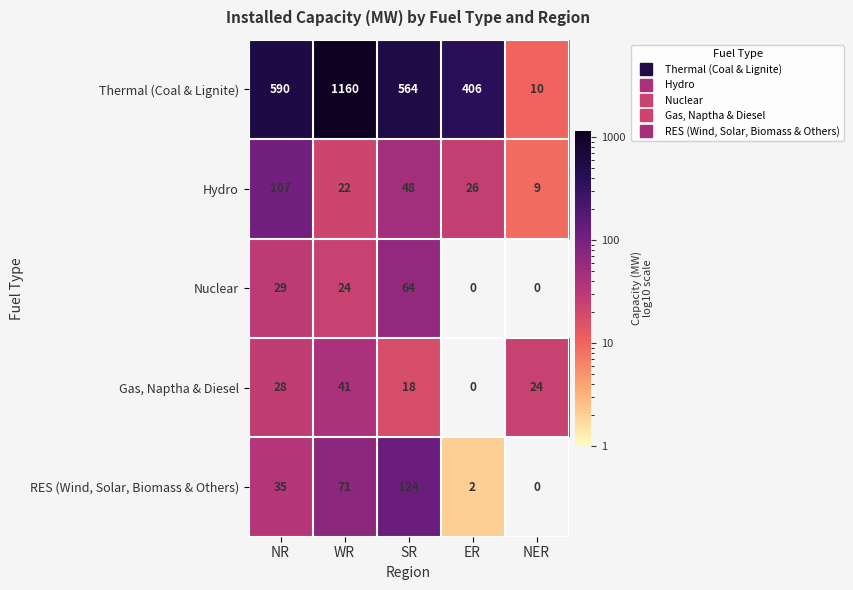

Reading left to right, transcribe all the data shown in this chart.

Thermal (Coal & Lignite): 590	1160	564	406	10
Hydro: 107	22	48	26	9
Nuclear: 29	24	64	0	0
Gas, Naptha & Diesel: 28	41	18	0	24
RES (Wind, Solar, Biomass & Others): 35	71	124	2	0